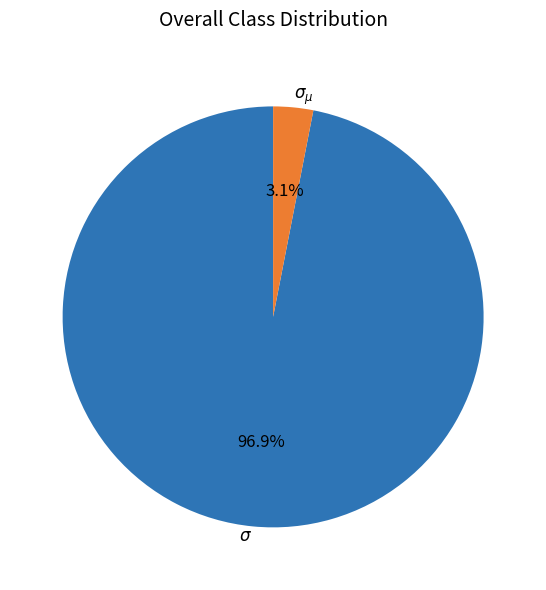

How many segments does this pie chart have?

2